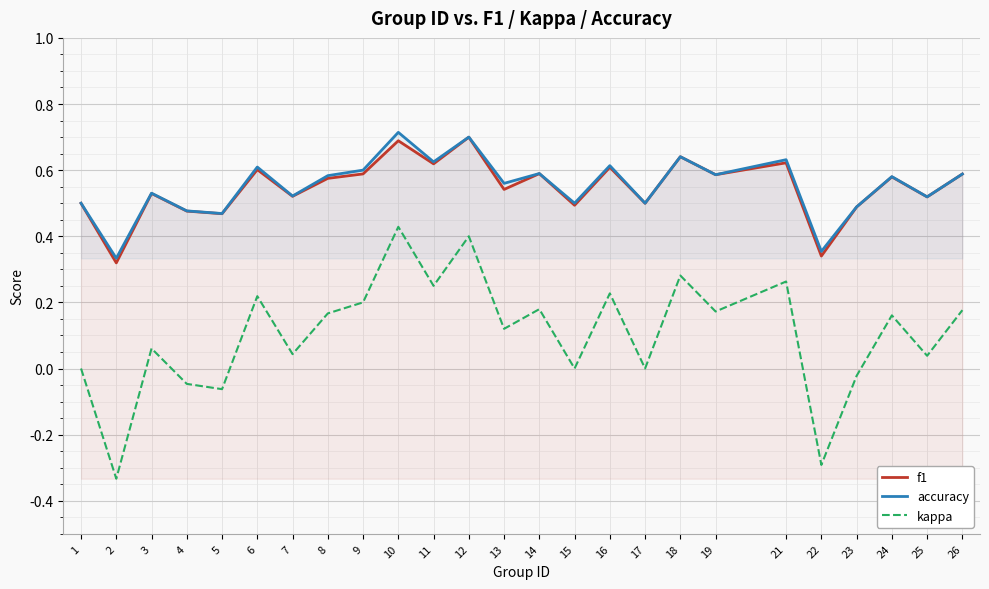

The accuracy series shows 0.3 at 15. True or false?

False